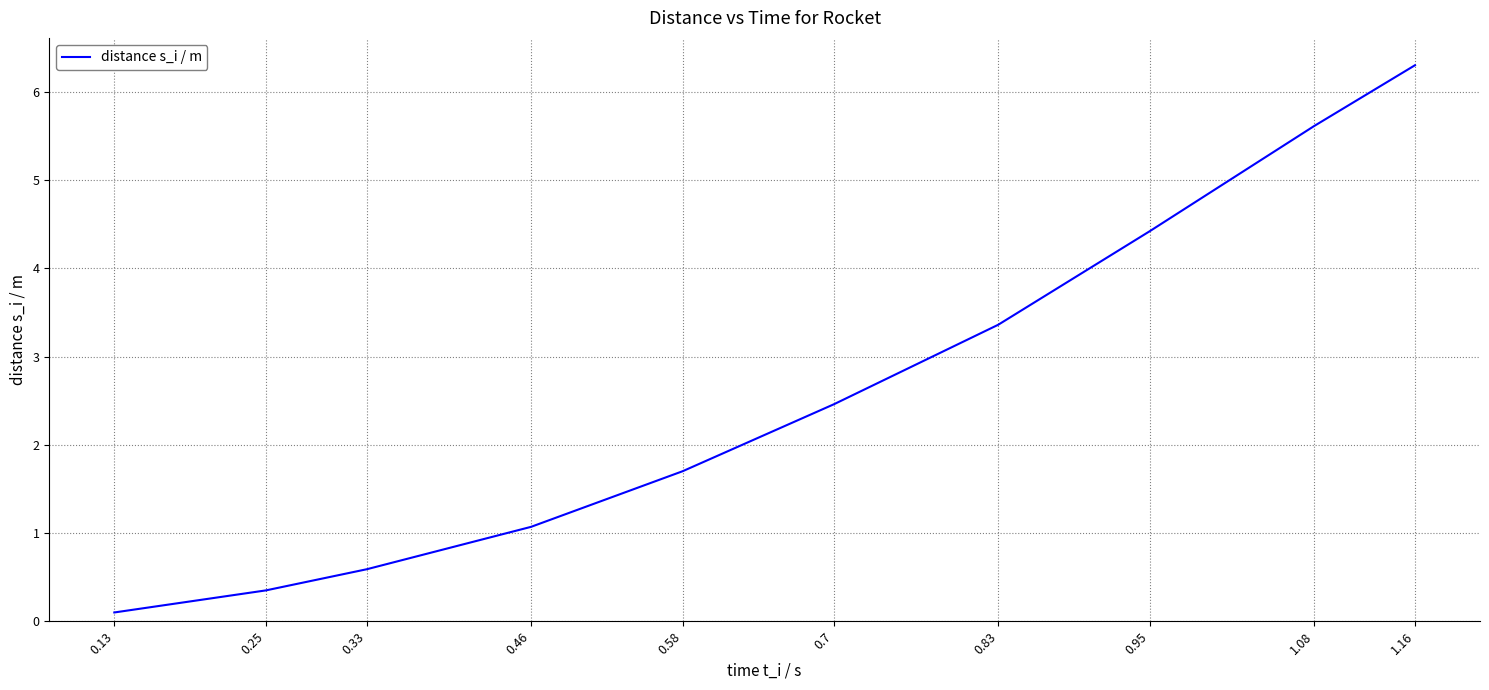

What is the sum of all values?

26.0